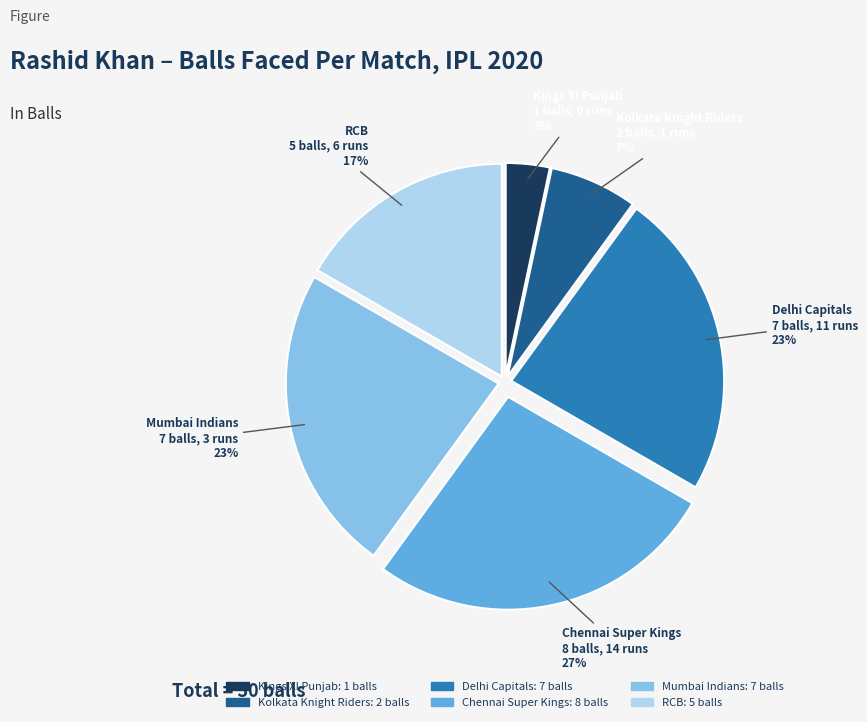

To the nearest percent, what is the average slice percentage?

17%